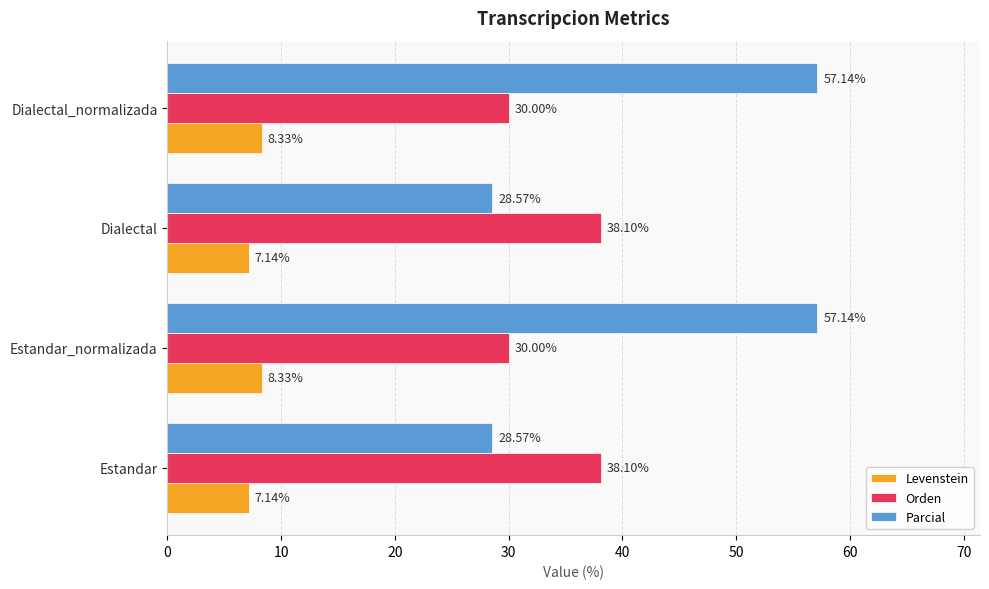

What is the difference between the maximum and minimum values in the Parcial series?

28.6